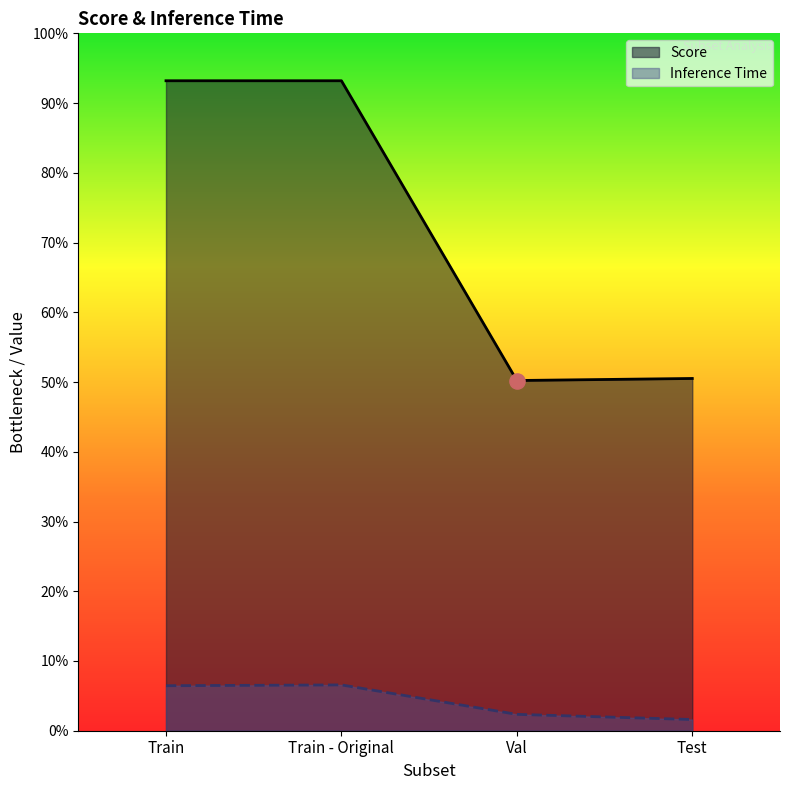

Which series has the widest spread of Y values?

Score